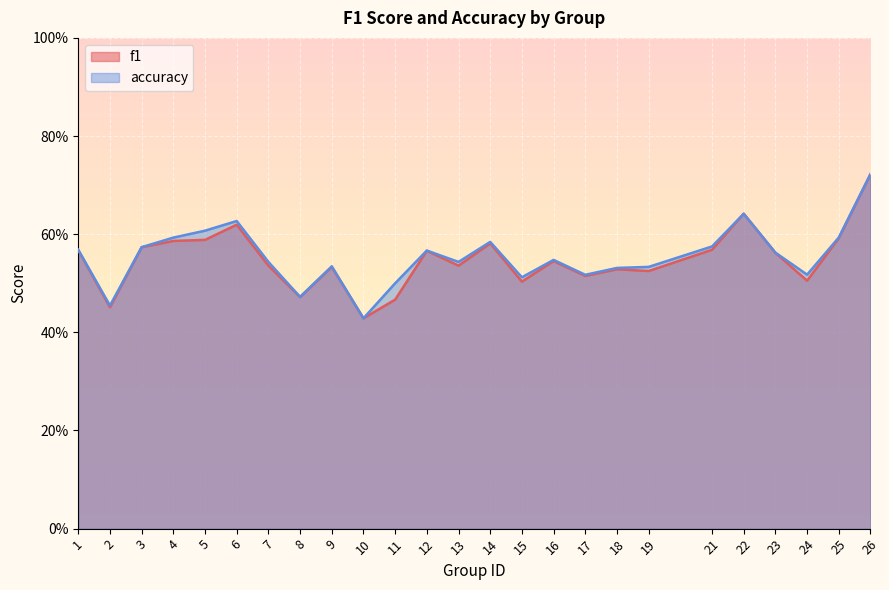

At which label does f1 reach its minimum?

10